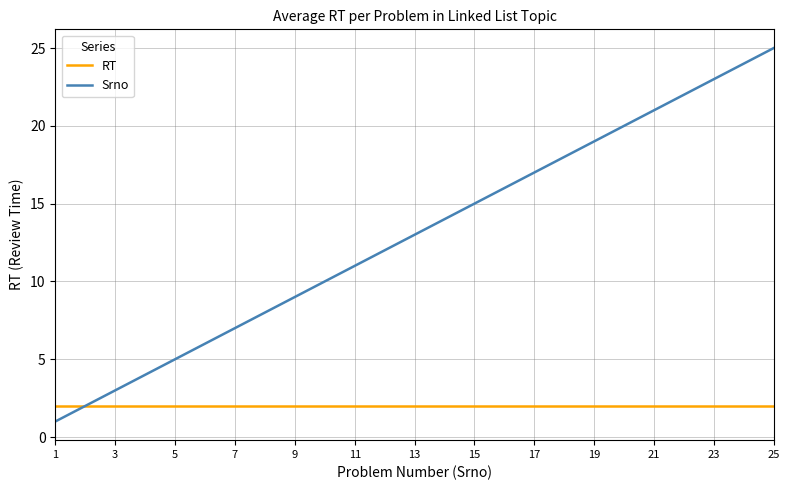

What is the maximum value for Srno?

25